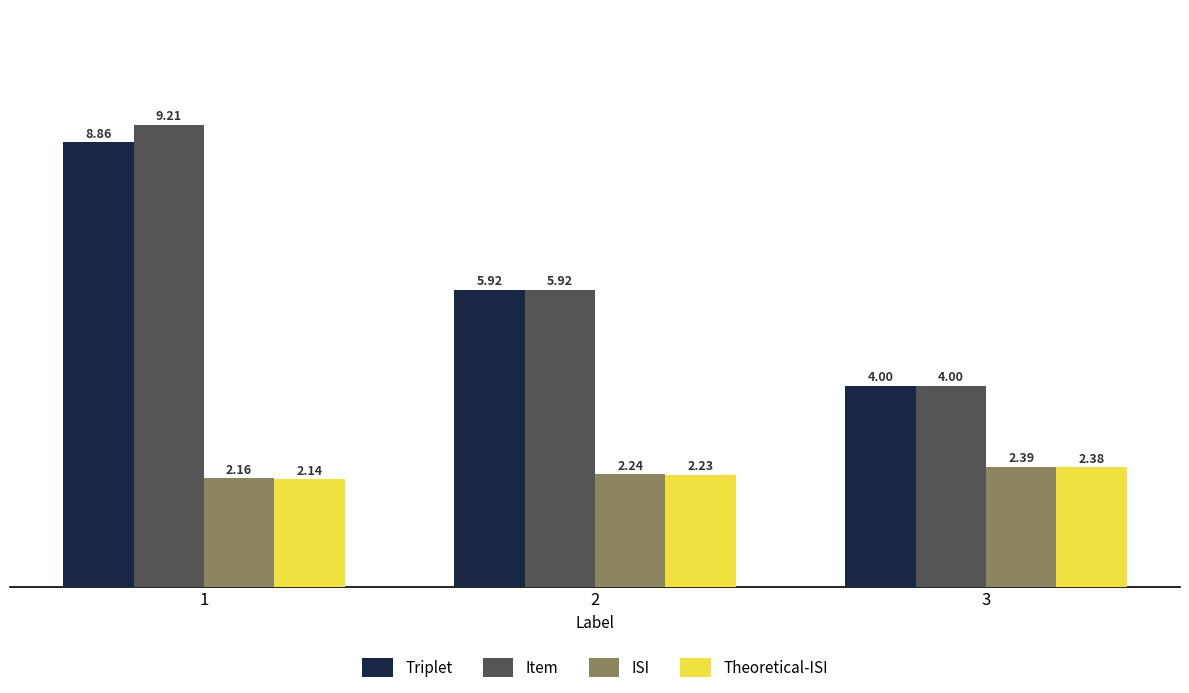

Which series has the largest range (max minus min)?

Item